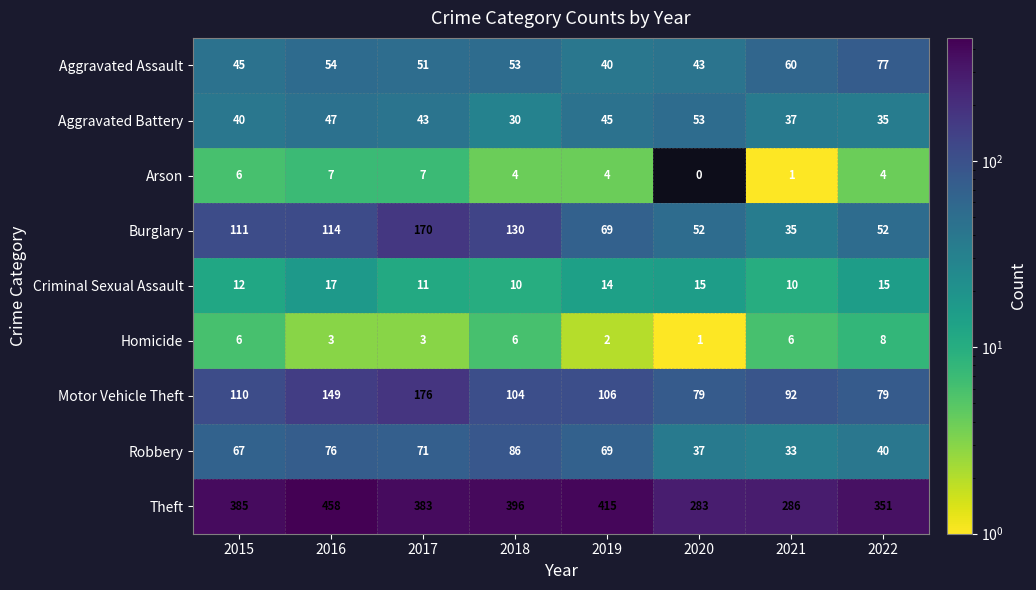

How many series are shown in this chart?

9